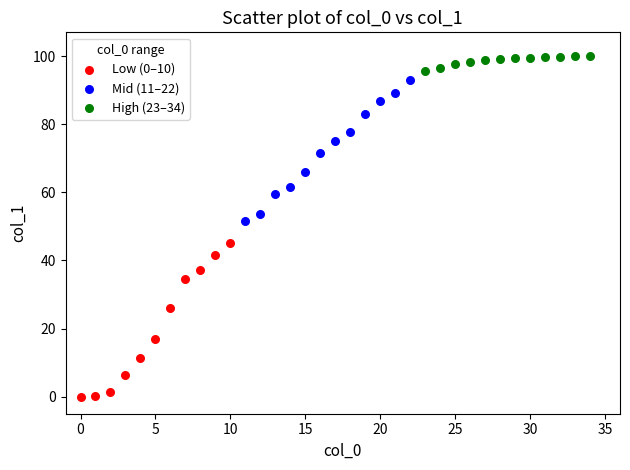

Which series has the largest Y range (max minus min)?

Low (0–10)